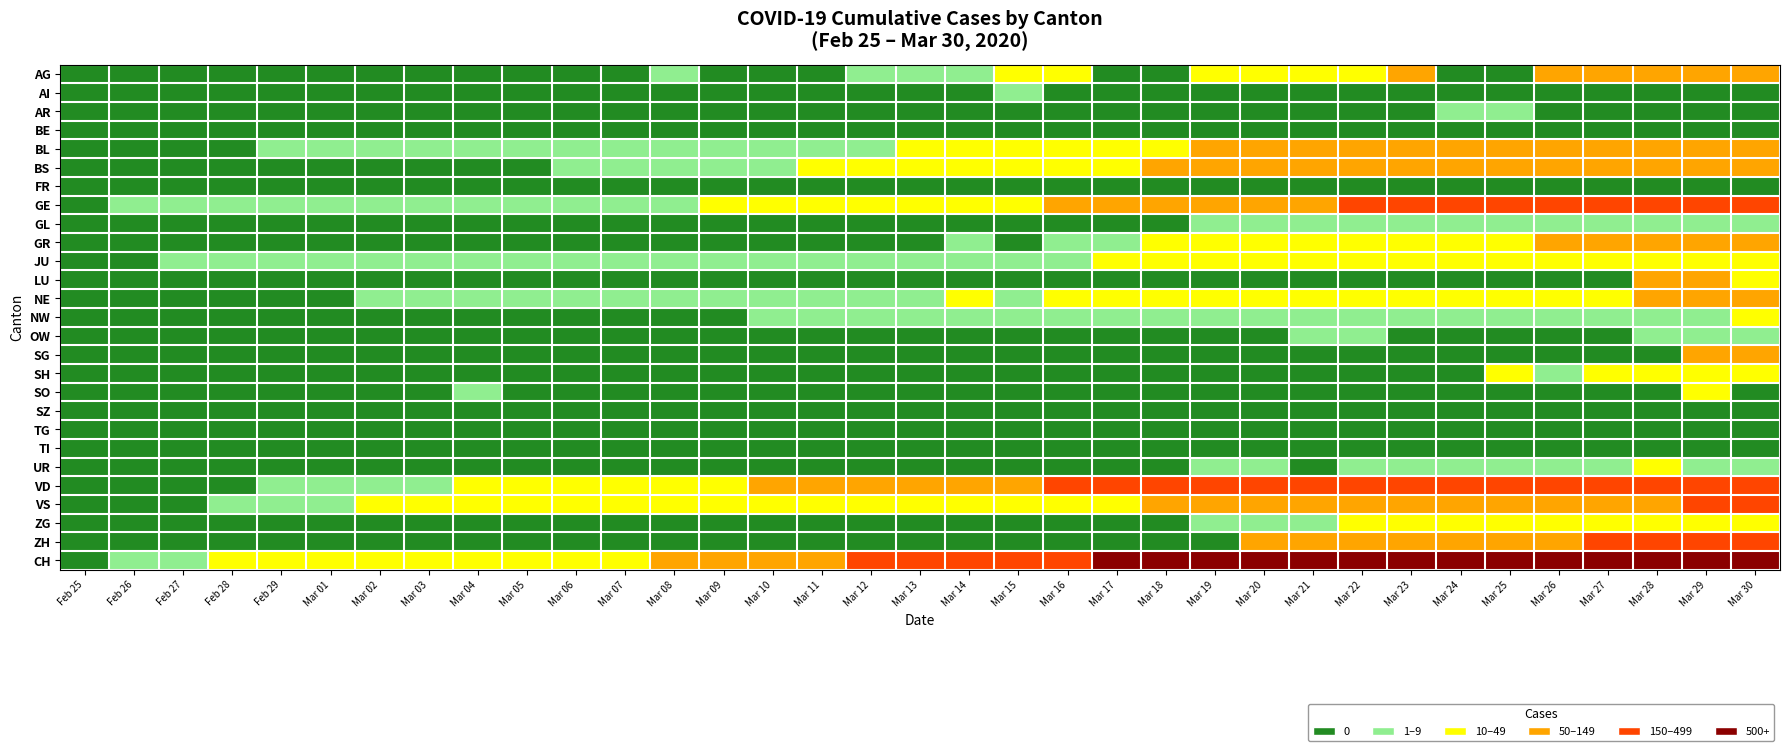

Reading left to right, transcribe all the data shown in this chart.

AG: Feb 25=0	Feb 26=0	Feb 27=0	Feb 28=0	Feb 29=0	Mar 01=0	Mar 02=0	Mar 03=0	Mar 04=0	Mar 05=0	Mar 06=0	Mar 07=0	Mar 08=1	Mar 09=0	Mar 10=0	Mar 11=0	Mar 12=2	Mar 13=2	Mar 14=6	Mar 15=17	Mar 16=25	Mar 17=0	Mar 18=0	Mar 19=10	Mar 20=24	Mar 21=16	Mar 22=38	Mar 23=50	Mar 24=0	Mar 25=0	Mar 26=94	Mar 27=85	Mar 28=94	Mar 29=94	Mar 30=100
AI: Feb 25=0	Feb 26=0	Feb 27=0	Feb 28=0	Feb 29=0	Mar 01=0	Mar 02=0	Mar 03=0	Mar 04=0	Mar 05=0	Mar 06=0	Mar 07=0	Mar 08=0	Mar 09=0	Mar 10=0	Mar 11=0	Mar 12=0	Mar 13=0	Mar 14=0	Mar 15=1	Mar 16=0	Mar 17=0	Mar 18=0	Mar 19=0	Mar 20=0	Mar 21=0	Mar 22=0	Mar 23=0	Mar 24=0	Mar 25=0	Mar 26=0	Mar 27=0	Mar 28=0	Mar 29=0	Mar 30=0
AR: Feb 25=0	Feb 26=0	Feb 27=0	Feb 28=0	Feb 29=0	Mar 01=0	Mar 02=0	Mar 03=0	Mar 04=0	Mar 05=0	Mar 06=0	Mar 07=0	Mar 08=0	Mar 09=0	Mar 10=0	Mar 11=0	Mar 12=0	Mar 13=0	Mar 14=0	Mar 15=0	Mar 16=0	Mar 17=0	Mar 18=0	Mar 19=0	Mar 20=0	Mar 21=0	Mar 22=0	Mar 23=0	Mar 24=7	Mar 25=6	Mar 26=0	Mar 27=0	Mar 28=0	Mar 29=0	Mar 30=0
BE: Feb 25=0	Feb 26=0	Feb 27=0	Feb 28=0	Feb 29=0	Mar 01=0	Mar 02=0	Mar 03=0	Mar 04=0	Mar 05=0	Mar 06=0	Mar 07=0	Mar 08=0	Mar 09=0	Mar 10=0	Mar 11=0	Mar 12=0	Mar 13=0	Mar 14=0	Mar 15=0	Mar 16=0	Mar 17=0	Mar 18=0	Mar 19=0	Mar 20=0	Mar 21=0	Mar 22=0	Mar 23=0	Mar 24=0	Mar 25=0	Mar 26=0	Mar 27=0	Mar 28=0	Mar 29=0	Mar 30=0
BL: Feb 25=0	Feb 26=0	Feb 27=0	Feb 28=0	Feb 29=1	Mar 01=1	Mar 02=1	Mar 03=1	Mar 04=1	Mar 05=1	Mar 06=4	Mar 07=4	Mar 08=4	Mar 09=4	Mar 10=5	Mar 11=3	Mar 12=9	Mar 13=12	Mar 14=12	Mar 15=19	Mar 16=27	Mar 17=30	Mar 18=40	Mar 19=51	Mar 20=66	Mar 21=68	Mar 22=68	Mar 23=79	Mar 24=75	Mar 25=99	Mar 26=86	Mar 27=88	Mar 28=86	Mar 29=81	Mar 30=82
BS: Feb 25=0	Feb 26=0	Feb 27=0	Feb 28=0	Feb 29=0	Mar 01=0	Mar 02=0	Mar 03=0	Mar 04=0	Mar 05=0	Mar 06=1	Mar 07=1	Mar 08=1	Mar 09=1	Mar 10=1	Mar 11=13	Mar 12=13	Mar 13=13	Mar 14=13	Mar 15=13	Mar 16=13	Mar 17=46	Mar 18=50	Mar 19=56	Mar 20=58	Mar 21=58	Mar 22=74	Mar 23=76	Mar 24=79	Mar 25=87	Mar 26=90	Mar 27=105	Mar 28=108	Mar 29=119	Mar 30=115
FR: Feb 25=0	Feb 26=0	Feb 27=0	Feb 28=0	Feb 29=0	Mar 01=0	Mar 02=0	Mar 03=0	Mar 04=0	Mar 05=0	Mar 06=0	Mar 07=0	Mar 08=0	Mar 09=0	Mar 10=0	Mar 11=0	Mar 12=0	Mar 13=0	Mar 14=0	Mar 15=0	Mar 16=0	Mar 17=0	Mar 18=0	Mar 19=0	Mar 20=0	Mar 21=0	Mar 22=0	Mar 23=0	Mar 24=0	Mar 25=0	Mar 26=0	Mar 27=0	Mar 28=0	Mar 29=0	Mar 30=0
GE: Feb 25=0	Feb 26=1	Feb 27=1	Feb 28=2	Feb 29=3	Mar 01=3	Mar 02=3	Mar 03=4	Mar 04=4	Mar 05=5	Mar 06=7	Mar 07=7	Mar 08=9	Mar 09=13	Mar 10=18	Mar 11=20	Mar 12=23	Mar 13=33	Mar 14=43	Mar 15=46	Mar 16=66	Mar 17=75	Mar 18=78	Mar 19=92	Mar 20=109	Mar 21=145	Mar 22=179	Mar 23=214	Mar 24=238	Mar 25=258	Mar 26=272	Mar 27=313	Mar 28=339	Mar 29=365	Mar 30=382
GL: Feb 25=0	Feb 26=0	Feb 27=0	Feb 28=0	Feb 29=0	Mar 01=0	Mar 02=0	Mar 03=0	Mar 04=0	Mar 05=0	Mar 06=0	Mar 07=0	Mar 08=0	Mar 09=0	Mar 10=0	Mar 11=0	Mar 12=0	Mar 13=0	Mar 14=0	Mar 15=0	Mar 16=0	Mar 17=0	Mar 18=0	Mar 19=3	Mar 20=3	Mar 21=2	Mar 22=2	Mar 23=3	Mar 24=3	Mar 25=2	Mar 26=3	Mar 27=5	Mar 28=5	Mar 29=5	Mar 30=5
GR: Feb 25=0	Feb 26=0	Feb 27=0	Feb 28=0	Feb 29=0	Mar 01=0	Mar 02=0	Mar 03=0	Mar 04=0	Mar 05=0	Mar 06=0	Mar 07=0	Mar 08=0	Mar 09=0	Mar 10=0	Mar 11=0	Mar 12=0	Mar 13=0	Mar 14=6	Mar 15=0	Mar 16=9	Mar 17=9	Mar 18=13	Mar 19=18	Mar 20=24	Mar 21=24	Mar 22=27	Mar 23=29	Mar 24=43	Mar 25=45	Mar 26=52	Mar 27=58	Mar 28=63	Mar 29=60	Mar 30=58
JU: Feb 25=0	Feb 26=0	Feb 27=1	Feb 28=1	Feb 29=1	Mar 01=1	Mar 02=1	Mar 03=1	Mar 04=1	Mar 05=2	Mar 06=5	Mar 07=5	Mar 08=5	Mar 09=5	Mar 10=5	Mar 11=6	Mar 12=6	Mar 13=8	Mar 14=8	Mar 15=9	Mar 16=9	Mar 17=11	Mar 18=13	Mar 19=18	Mar 20=22	Mar 21=23	Mar 22=22	Mar 23=25	Mar 24=27	Mar 25=28	Mar 26=28	Mar 27=29	Mar 28=29	Mar 29=29	Mar 30=28
LU: Feb 25=0	Feb 26=0	Feb 27=0	Feb 28=0	Feb 29=0	Mar 01=0	Mar 02=0	Mar 03=0	Mar 04=0	Mar 05=0	Mar 06=0	Mar 07=0	Mar 08=0	Mar 09=0	Mar 10=0	Mar 11=0	Mar 12=0	Mar 13=0	Mar 14=0	Mar 15=0	Mar 16=0	Mar 17=0	Mar 18=0	Mar 19=0	Mar 20=0	Mar 21=0	Mar 22=0	Mar 23=0	Mar 24=0	Mar 25=0	Mar 26=0	Mar 27=0	Mar 28=57	Mar 29=66	Mar 30=49
NE: Feb 25=0	Feb 26=0	Feb 27=0	Feb 28=0	Feb 29=0	Mar 01=0	Mar 02=1	Mar 03=1	Mar 04=4	Mar 05=4	Mar 06=2	Mar 07=2	Mar 08=3	Mar 09=4	Mar 10=4	Mar 11=6	Mar 12=6	Mar 13=9	Mar 14=10	Mar 15=9	Mar 16=13	Mar 17=16	Mar 18=18	Mar 19=19	Mar 20=21	Mar 21=20	Mar 22=28	Mar 23=33	Mar 24=32	Mar 25=41	Mar 26=42	Mar 27=45	Mar 28=66	Mar 29=61	Mar 30=61
NW: Feb 25=0	Feb 26=0	Feb 27=0	Feb 28=0	Feb 29=0	Mar 01=0	Mar 02=0	Mar 03=0	Mar 04=0	Mar 05=0	Mar 06=0	Mar 07=0	Mar 08=0	Mar 09=0	Mar 10=2	Mar 11=5	Mar 12=6	Mar 13=6	Mar 14=6	Mar 15=6	Mar 16=5	Mar 17=6	Mar 18=5	Mar 19=5	Mar 20=4	Mar 21=3	Mar 22=2	Mar 23=3	Mar 24=4	Mar 25=4	Mar 26=8	Mar 27=7	Mar 28=9	Mar 29=9	Mar 30=10
OW: Feb 25=0	Feb 26=0	Feb 27=0	Feb 28=0	Feb 29=0	Mar 01=0	Mar 02=0	Mar 03=0	Mar 04=0	Mar 05=0	Mar 06=0	Mar 07=0	Mar 08=0	Mar 09=0	Mar 10=0	Mar 11=0	Mar 12=0	Mar 13=0	Mar 14=0	Mar 15=0	Mar 16=0	Mar 17=0	Mar 18=0	Mar 19=0	Mar 20=0	Mar 21=2	Mar 22=3	Mar 23=0	Mar 24=0	Mar 25=0	Mar 26=0	Mar 27=0	Mar 28=6	Mar 29=6	Mar 30=3
SG: Feb 25=0	Feb 26=0	Feb 27=0	Feb 28=0	Feb 29=0	Mar 01=0	Mar 02=0	Mar 03=0	Mar 04=0	Mar 05=0	Mar 06=0	Mar 07=0	Mar 08=0	Mar 09=0	Mar 10=0	Mar 11=0	Mar 12=0	Mar 13=0	Mar 14=0	Mar 15=0	Mar 16=0	Mar 17=0	Mar 18=0	Mar 19=0	Mar 20=0	Mar 21=0	Mar 22=0	Mar 23=0	Mar 24=0	Mar 25=0	Mar 26=0	Mar 27=0	Mar 28=0	Mar 29=64	Mar 30=75
SH: Feb 25=0	Feb 26=0	Feb 27=0	Feb 28=0	Feb 29=0	Mar 01=0	Mar 02=0	Mar 03=0	Mar 04=0	Mar 05=0	Mar 06=0	Mar 07=0	Mar 08=0	Mar 09=0	Mar 10=0	Mar 11=0	Mar 12=0	Mar 13=0	Mar 14=0	Mar 15=0	Mar 16=0	Mar 17=0	Mar 18=0	Mar 19=0	Mar 20=0	Mar 21=0	Mar 22=0	Mar 23=0	Mar 24=0	Mar 25=10	Mar 26=6	Mar 27=10	Mar 28=10	Mar 29=18	Mar 30=19
SO: Feb 25=0	Feb 26=0	Feb 27=0	Feb 28=0	Feb 29=0	Mar 01=0	Mar 02=0	Mar 03=0	Mar 04=1	Mar 05=0	Mar 06=0	Mar 07=0	Mar 08=0	Mar 09=0	Mar 10=0	Mar 11=0	Mar 12=0	Mar 13=0	Mar 14=0	Mar 15=0	Mar 16=0	Mar 17=0	Mar 18=0	Mar 19=0	Mar 20=0	Mar 21=0	Mar 22=0	Mar 23=0	Mar 24=0	Mar 25=0	Mar 26=0	Mar 27=0	Mar 28=0	Mar 29=14	Mar 30=0
SZ: Feb 25=0	Feb 26=0	Feb 27=0	Feb 28=0	Feb 29=0	Mar 01=0	Mar 02=0	Mar 03=0	Mar 04=0	Mar 05=0	Mar 06=0	Mar 07=0	Mar 08=0	Mar 09=0	Mar 10=0	Mar 11=0	Mar 12=0	Mar 13=0	Mar 14=0	Mar 15=0	Mar 16=0	Mar 17=0	Mar 18=0	Mar 19=0	Mar 20=0	Mar 21=0	Mar 22=0	Mar 23=0	Mar 24=0	Mar 25=0	Mar 26=0	Mar 27=0	Mar 28=0	Mar 29=0	Mar 30=0
TG: Feb 25=0	Feb 26=0	Feb 27=0	Feb 28=0	Feb 29=0	Mar 01=0	Mar 02=0	Mar 03=0	Mar 04=0	Mar 05=0	Mar 06=0	Mar 07=0	Mar 08=0	Mar 09=0	Mar 10=0	Mar 11=0	Mar 12=0	Mar 13=0	Mar 14=0	Mar 15=0	Mar 16=0	Mar 17=0	Mar 18=0	Mar 19=0	Mar 20=0	Mar 21=0	Mar 22=0	Mar 23=0	Mar 24=0	Mar 25=0	Mar 26=0	Mar 27=0	Mar 28=0	Mar 29=0	Mar 30=0
TI: Feb 25=0	Feb 26=0	Feb 27=0	Feb 28=0	Feb 29=0	Mar 01=0	Mar 02=0	Mar 03=0	Mar 04=0	Mar 05=0	Mar 06=0	Mar 07=0	Mar 08=0	Mar 09=0	Mar 10=0	Mar 11=0	Mar 12=0	Mar 13=0	Mar 14=0	Mar 15=0	Mar 16=0	Mar 17=0	Mar 18=0	Mar 19=0	Mar 20=0	Mar 21=0	Mar 22=0	Mar 23=0	Mar 24=0	Mar 25=0	Mar 26=0	Mar 27=0	Mar 28=0	Mar 29=0	Mar 30=0
UR: Feb 25=0	Feb 26=0	Feb 27=0	Feb 28=0	Feb 29=0	Mar 01=0	Mar 02=0	Mar 03=0	Mar 04=0	Mar 05=0	Mar 06=0	Mar 07=0	Mar 08=0	Mar 09=0	Mar 10=0	Mar 11=0	Mar 12=0	Mar 13=0	Mar 14=0	Mar 15=0	Mar 16=0	Mar 17=0	Mar 18=0	Mar 19=1	Mar 20=1	Mar 21=0	Mar 22=4	Mar 23=7	Mar 24=7	Mar 25=7	Mar 26=7	Mar 27=9	Mar 28=10	Mar 29=4	Mar 30=6
VD: Feb 25=0	Feb 26=0	Feb 27=0	Feb 28=0	Feb 29=4	Mar 01=4	Mar 02=6	Mar 03=8	Mar 04=11	Mar 05=14	Mar 06=15	Mar 07=16	Mar 08=22	Mar 09=29	Mar 10=69	Mar 11=73	Mar 12=82	Mar 13=87	Mar 14=96	Mar 15=114	Mar 16=152	Mar 17=166	Mar 18=181	Mar 19=195	Mar 20=205	Mar 21=224	Mar 22=237	Mar 23=246	Mar 24=260	Mar 25=282	Mar 26=323	Mar 27=351	Mar 28=364	Mar 29=397	Mar 30=408
VS: Feb 25=0	Feb 26=0	Feb 27=0	Feb 28=6	Feb 29=6	Mar 01=7	Mar 02=10	Mar 03=12	Mar 04=13	Mar 05=11	Mar 06=12	Mar 07=12	Mar 08=16	Mar 09=17	Mar 10=20	Mar 11=21	Mar 12=28	Mar 13=30	Mar 14=34	Mar 15=36	Mar 16=42	Mar 17=47	Mar 18=59	Mar 19=64	Mar 20=73	Mar 21=83	Mar 22=92	Mar 23=104	Mar 24=118	Mar 25=119	Mar 26=129	Mar 27=138	Mar 28=143	Mar 29=153	Mar 30=154
ZG: Feb 25=0	Feb 26=0	Feb 27=0	Feb 28=0	Feb 29=0	Mar 01=0	Mar 02=0	Mar 03=0	Mar 04=0	Mar 05=0	Mar 06=0	Mar 07=0	Mar 08=0	Mar 09=0	Mar 10=0	Mar 11=0	Mar 12=0	Mar 13=0	Mar 14=0	Mar 15=0	Mar 16=0	Mar 17=0	Mar 18=0	Mar 19=3	Mar 20=6	Mar 21=9	Mar 22=10	Mar 23=12	Mar 24=12	Mar 25=12	Mar 26=13	Mar 27=14	Mar 28=13	Mar 29=14	Mar 30=15
ZH: Feb 25=0	Feb 26=0	Feb 27=0	Feb 28=0	Feb 29=0	Mar 01=0	Mar 02=0	Mar 03=0	Mar 04=0	Mar 05=0	Mar 06=0	Mar 07=0	Mar 08=0	Mar 09=0	Mar 10=0	Mar 11=0	Mar 12=0	Mar 13=0	Mar 14=0	Mar 15=0	Mar 16=0	Mar 17=0	Mar 18=0	Mar 19=0	Mar 20=60	Mar 21=78	Mar 22=83	Mar 23=110	Mar 24=127	Mar 25=138	Mar 26=146	Mar 27=156	Mar 28=171	Mar 29=187	Mar 30=197
CH: Feb 25=0	Feb 26=1	Feb 27=2	Feb 28=13	Feb 29=15	Mar 01=16	Mar 02=22	Mar 03=27	Mar 04=35	Mar 05=39	Mar 06=47	Mar 07=48	Mar 08=61	Mar 09=74	Mar 10=123	Mar 11=145	Mar 12=174	Mar 13=200	Mar 14=303	Mar 15=339	Mar 16=443	Mar 17=526	Mar 18=617	Mar 19=741	Mar 20=842	Mar 21=971	Mar 22=1120	Mar 23=1241	Mar 24=1404	Mar 25=1505	Mar 26=1654	Mar 27=1834	Mar 28=1924	Mar 29=2038	Mar 30=2222